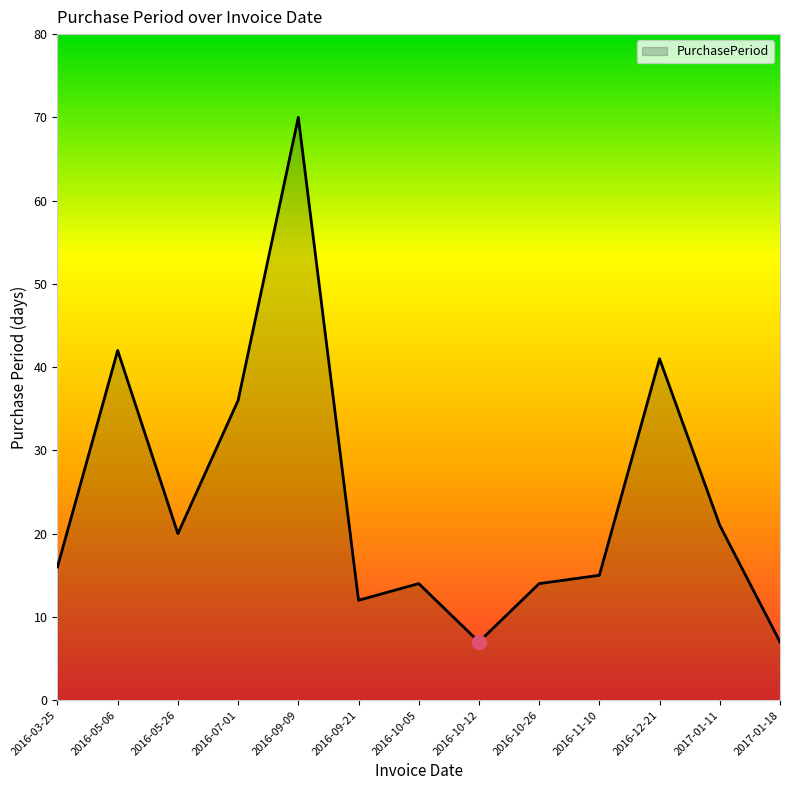

How many interior local valleys (lower than both neighbors) does the data have?

3